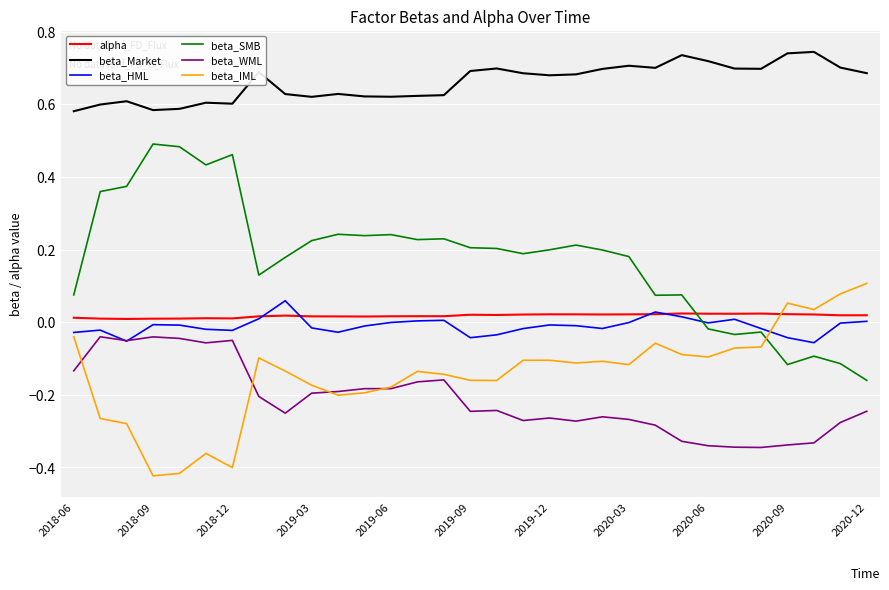

Which series has the largest range (max minus min)?

beta_SMB